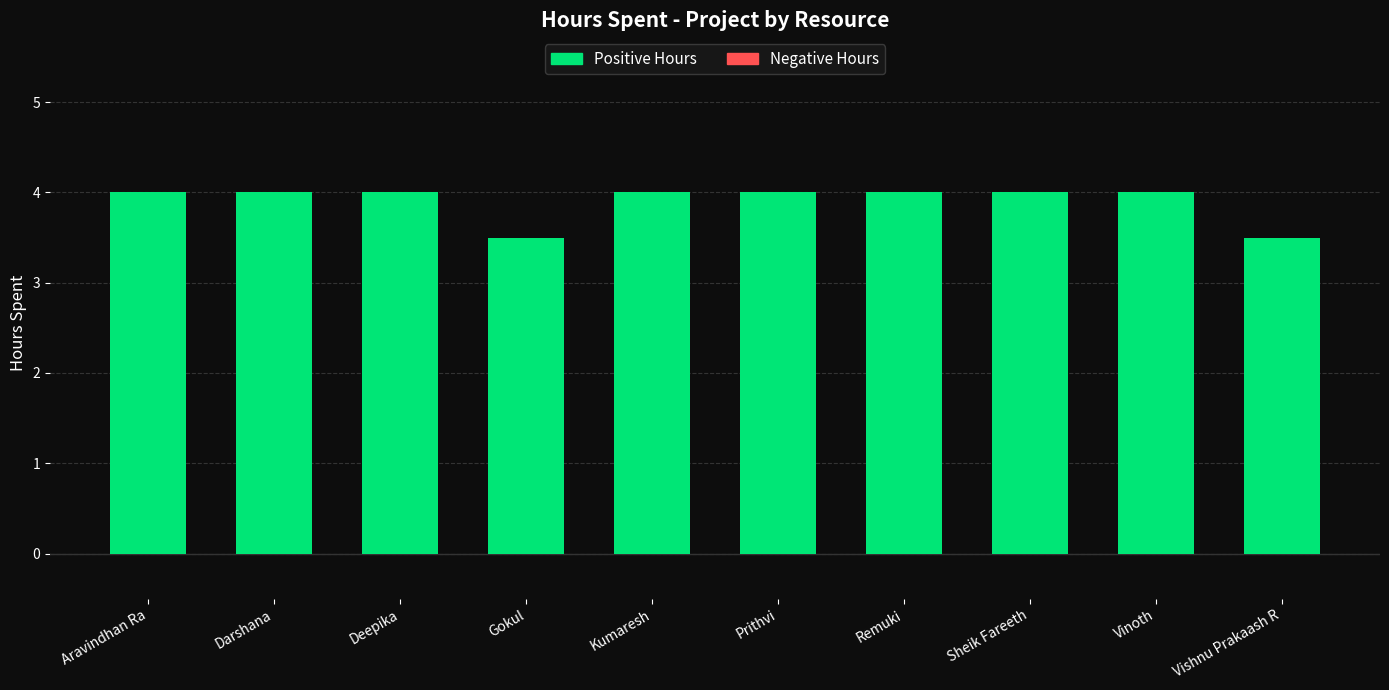

What value does the data have at Sheik Fareeth?

4.0